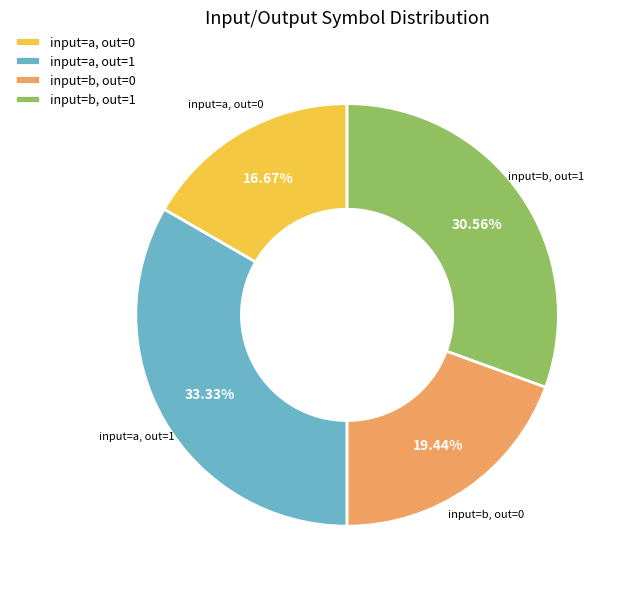

Is input=a, out=1 the majority of the pie?

No